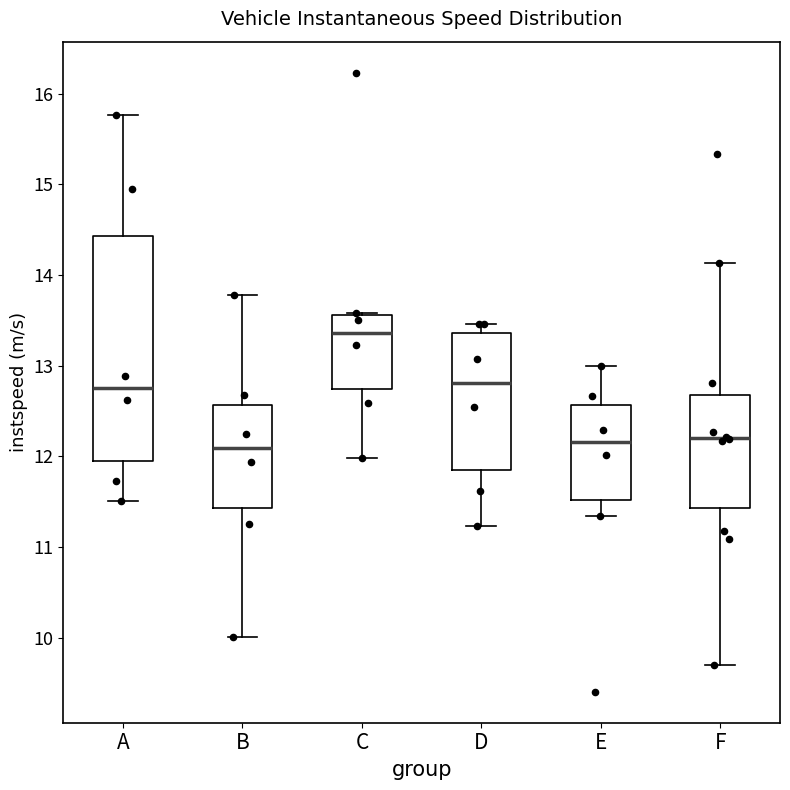

Reading left to right, transcribe this box plot: for each box, give where its median line is, the range the box spans, and where its two whiskers end, as read against the y-axis. The values are not printed on the chart, so give them approximately, as read against the axis.

A: median 12.8, box 12.0 to 14.4, whiskers 11.5 to 15.8
B: median 12.1, box 11.4 to 12.6, whiskers 10.0 to 13.8
C: median 13.4, box 12.7 to 13.6, whiskers 12.0 to 13.6
D: median 12.8, box 11.8 to 13.4, whiskers 11.2 to 13.5
E: median 12.2, box 11.5 to 12.6, whiskers 11.3 to 13.0
F: median 12.2, box 11.4 to 12.7, whiskers 9.7 to 14.1